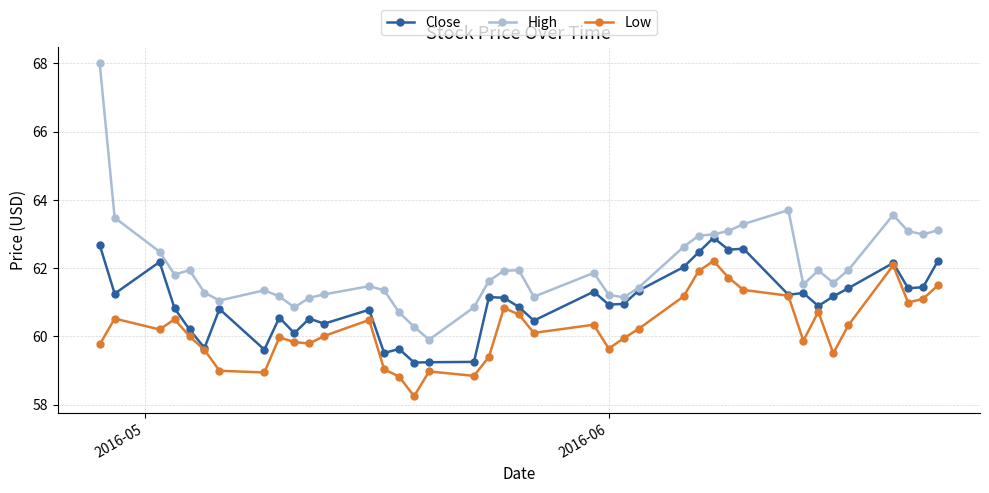

True or false: Close has more than 2 interior local peaks.

True